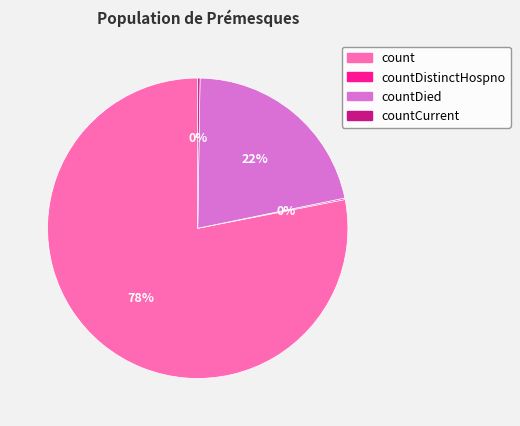

Is there any slice that represents more than half of the pie?

Yes